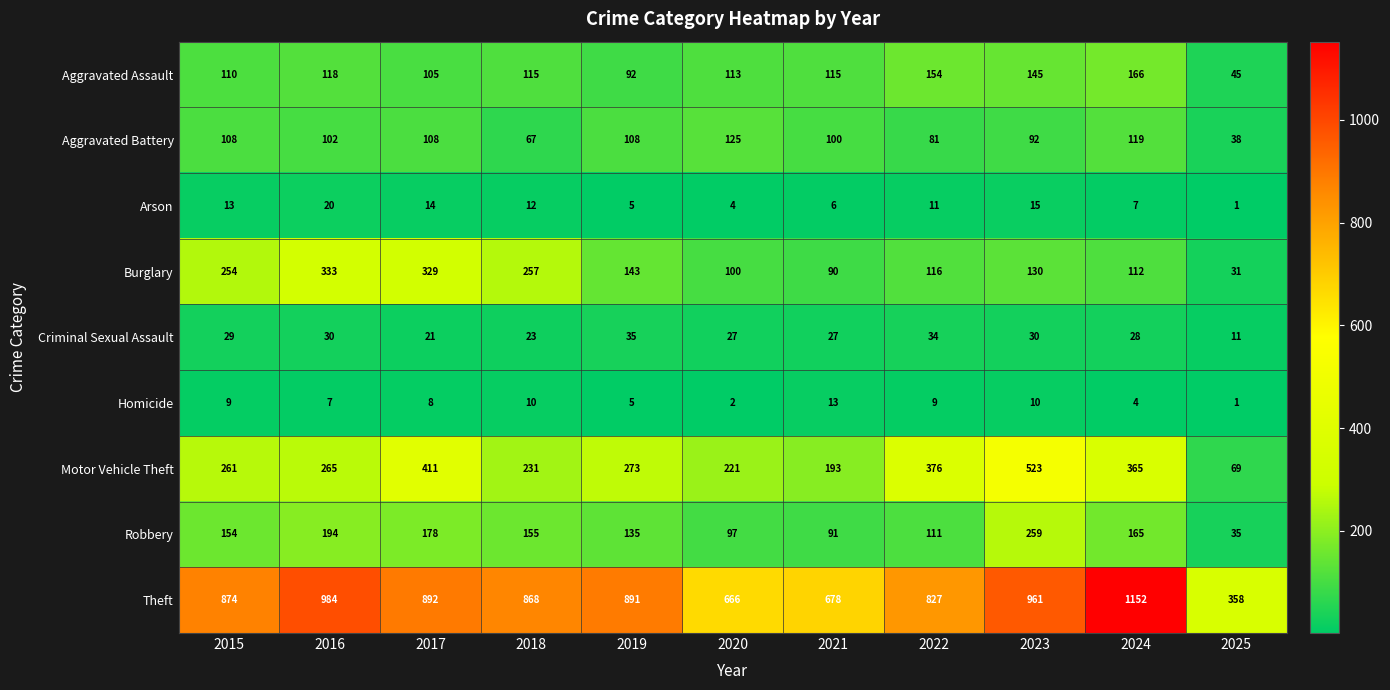

The Motor Vehicle Theft series shows 266 at 2021. True or false?

False